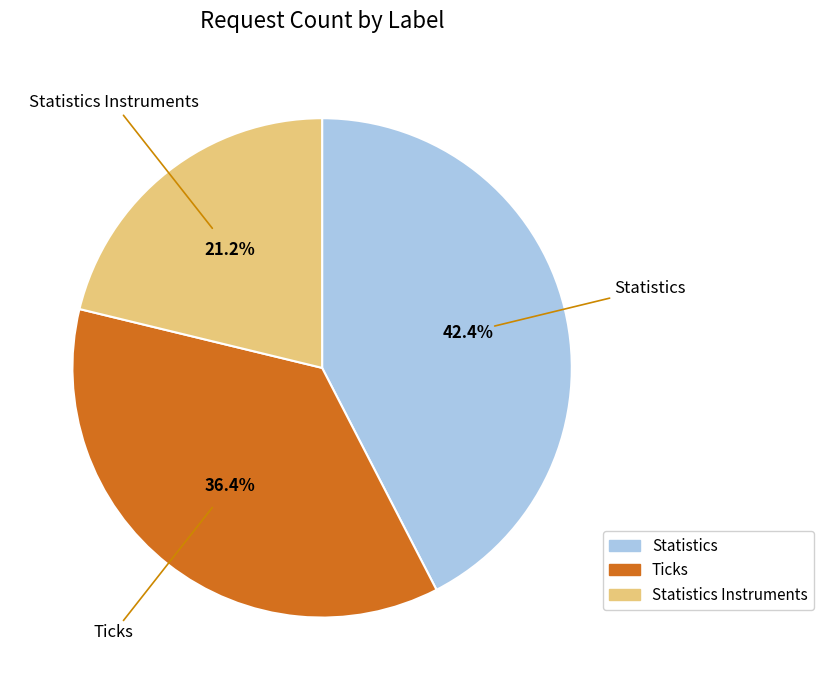

Count the number of slices in the pie.

3